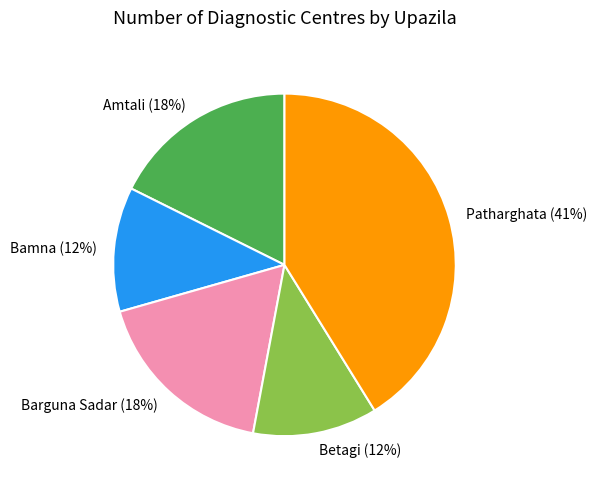

To the nearest percent, what portion does Amtali represent?

18%